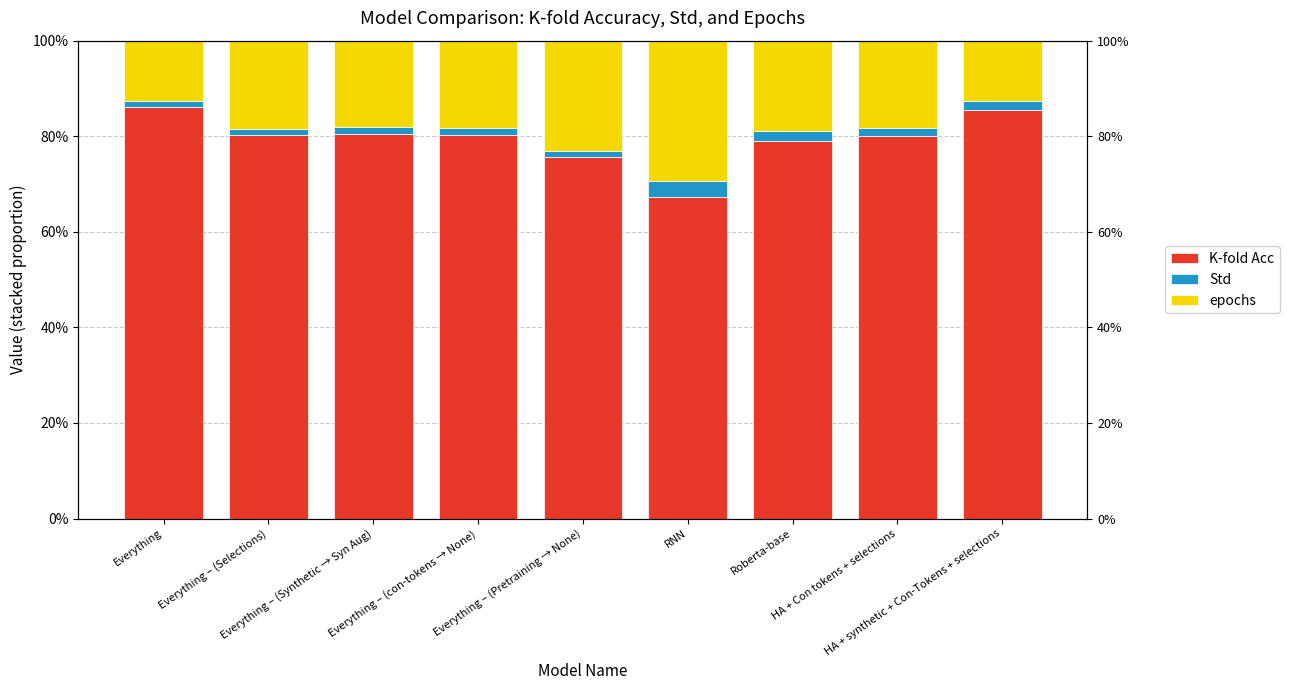

Which series has the widest spread of values?

K-fold Acc